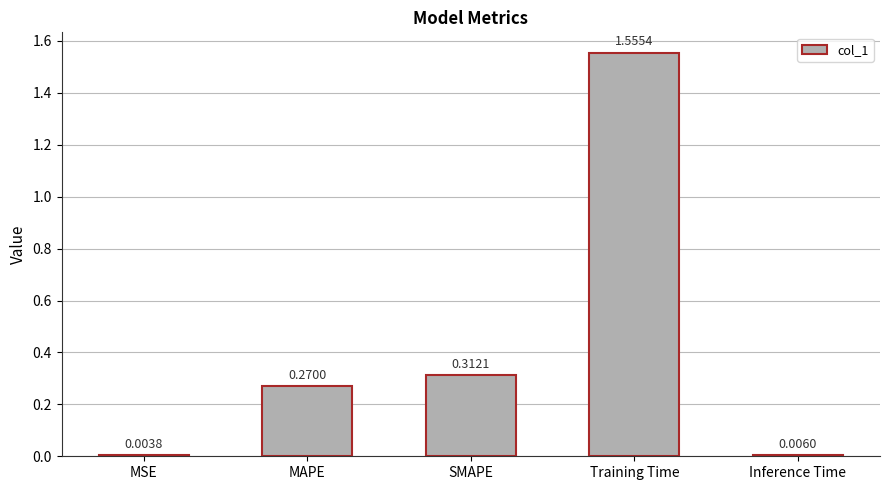

Where is the data nearest to the value 0?

MSE